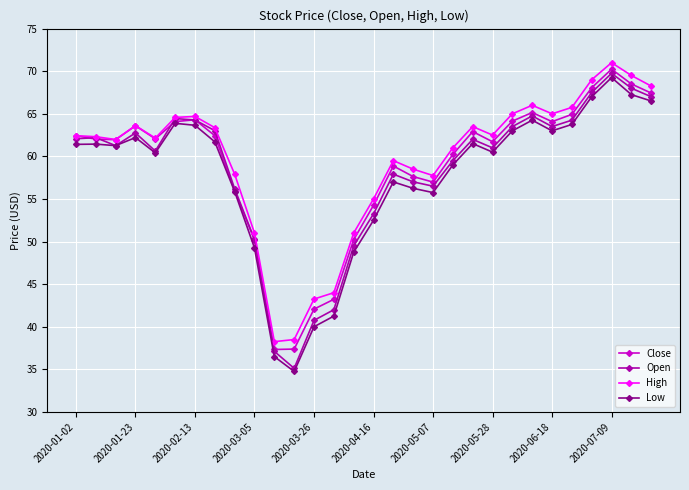

What is the difference between the maximum and minimum values in the Open series?

34.6